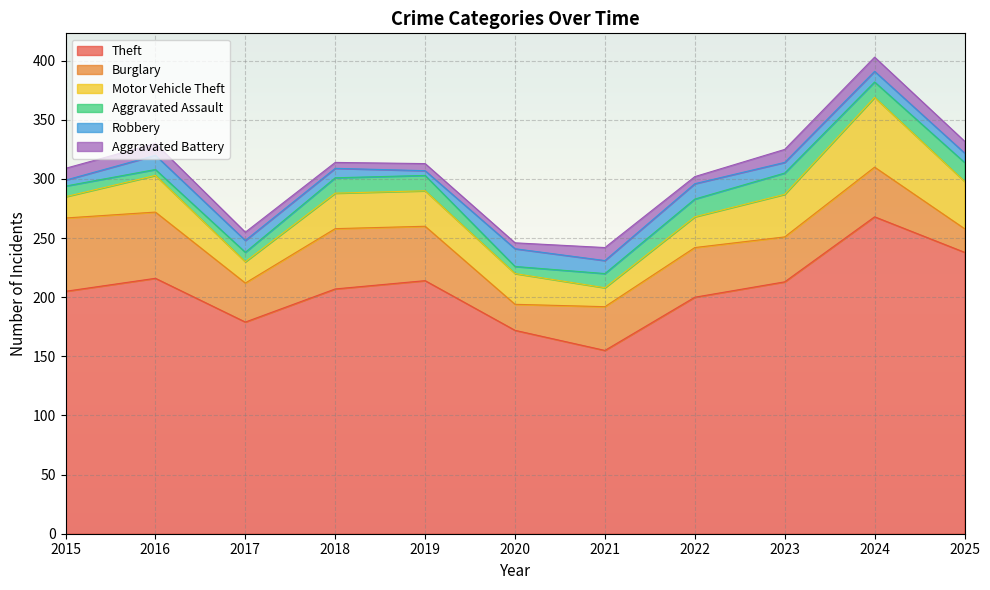

The value of Theft at 2017 is 179. True or false?

True